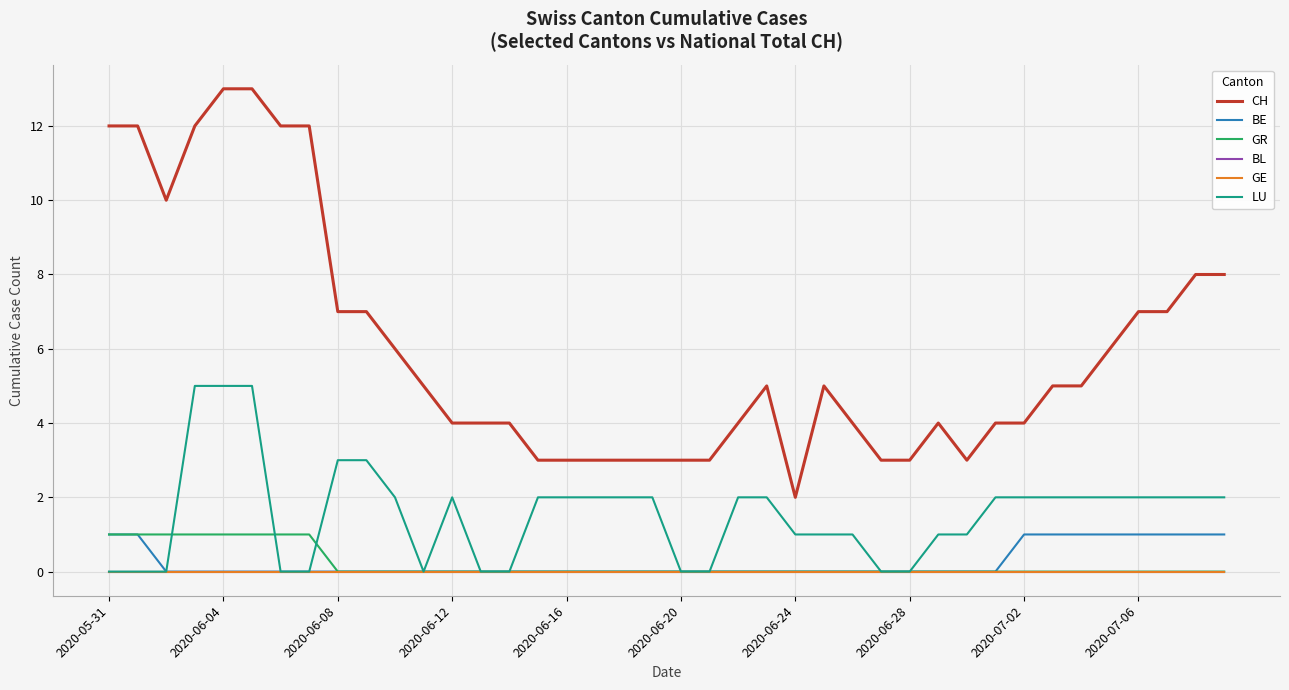

Is this an area chart (filled region under the line)?

No